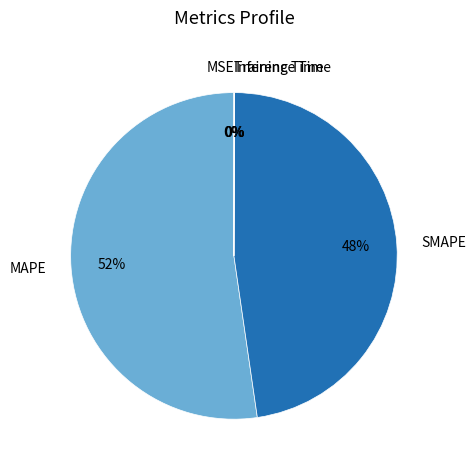

Which slice is the largest?

MAPE